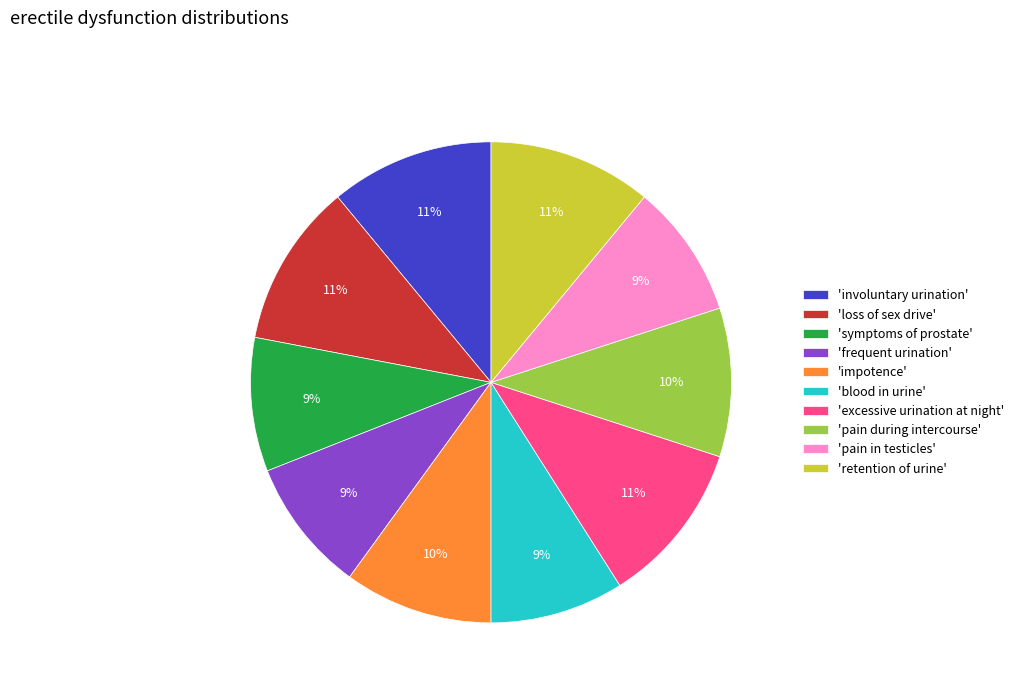

The 'retention of urine' slice represents 11% of the pie. True or false?

True